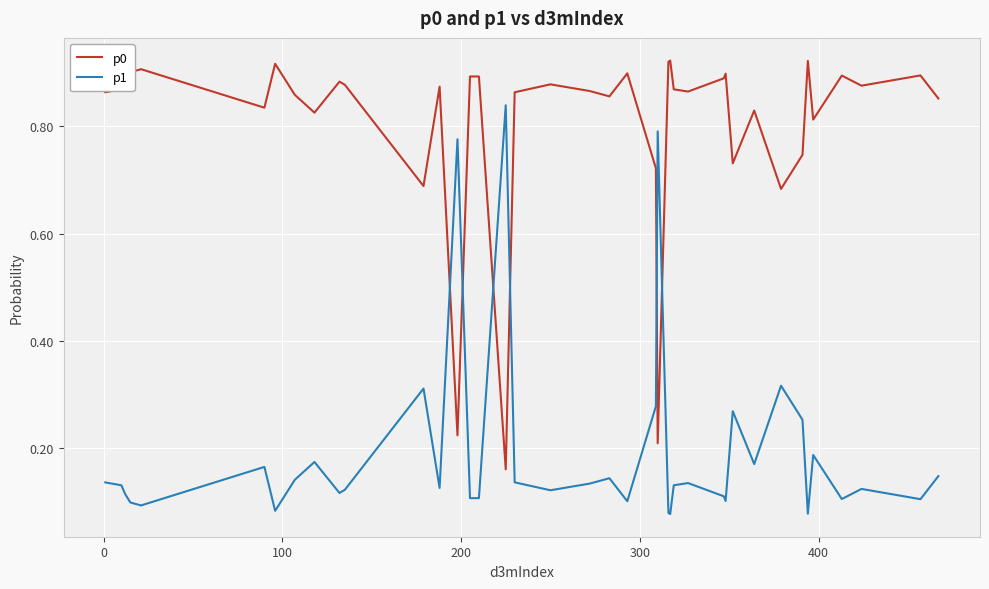

After their last crossing, which series has the higher values: p1 or p0?

p0